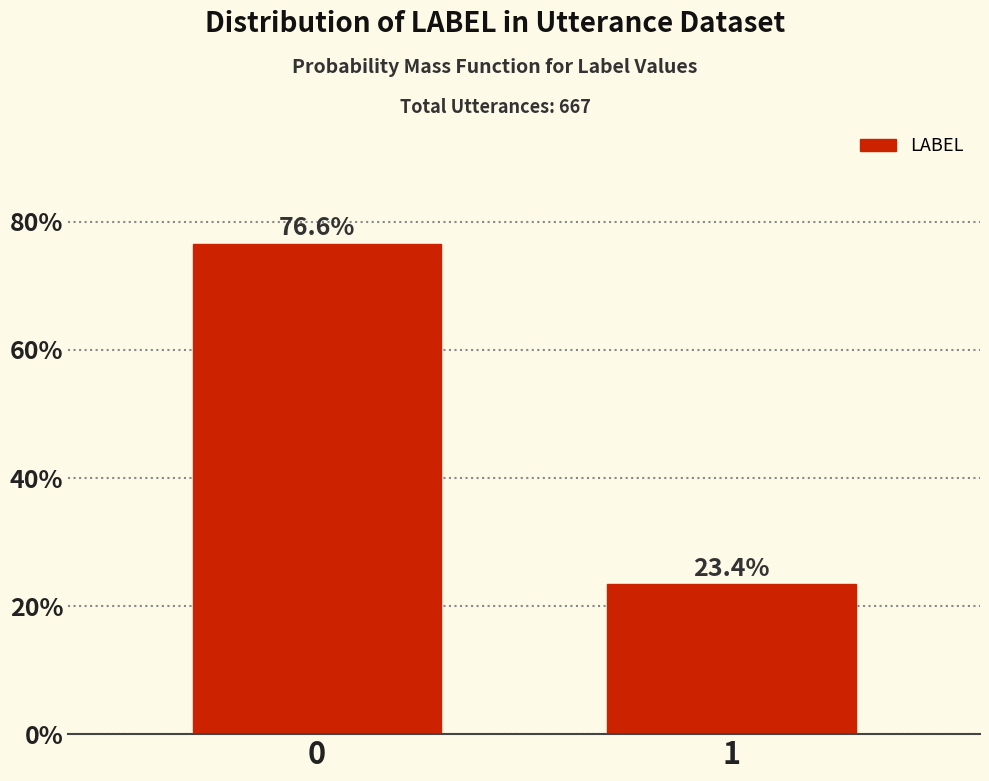

Reading left to right, list all the values displayed in this chart.

76.6	23.4